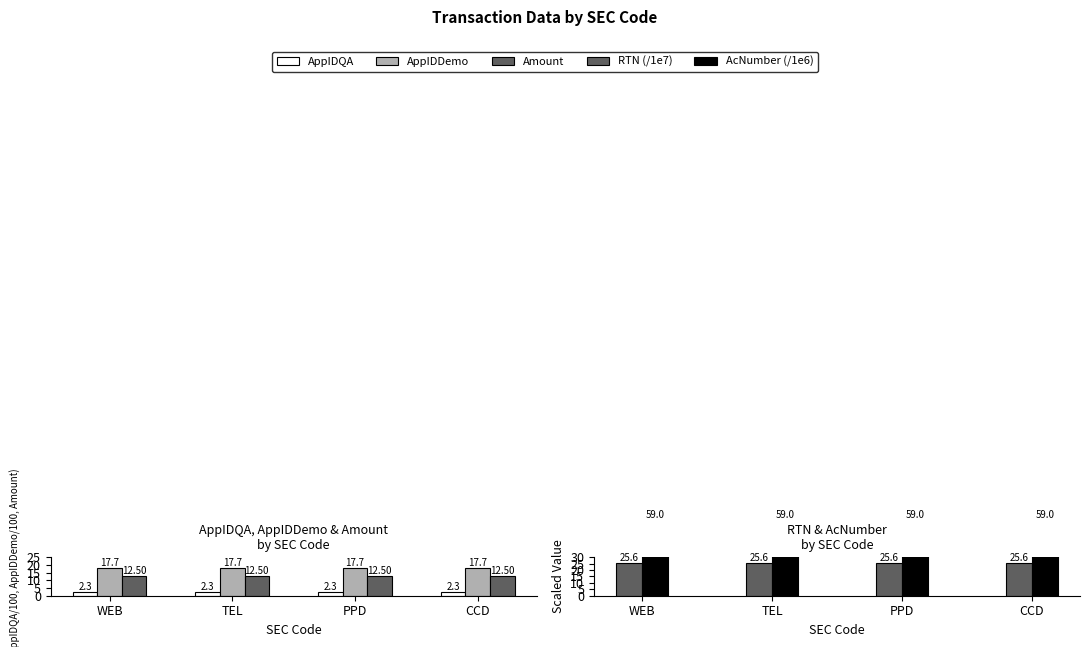

Which series has the largest total across all categories?

AcNumber (/1e6)